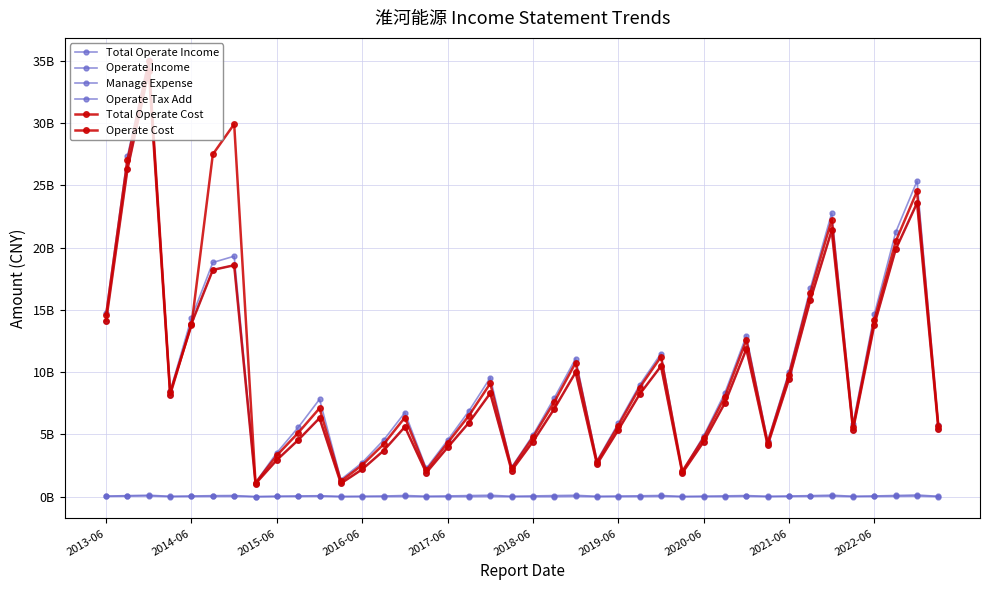

True or false: Total Operate Cost and Operate Income intersect in this chart.

True